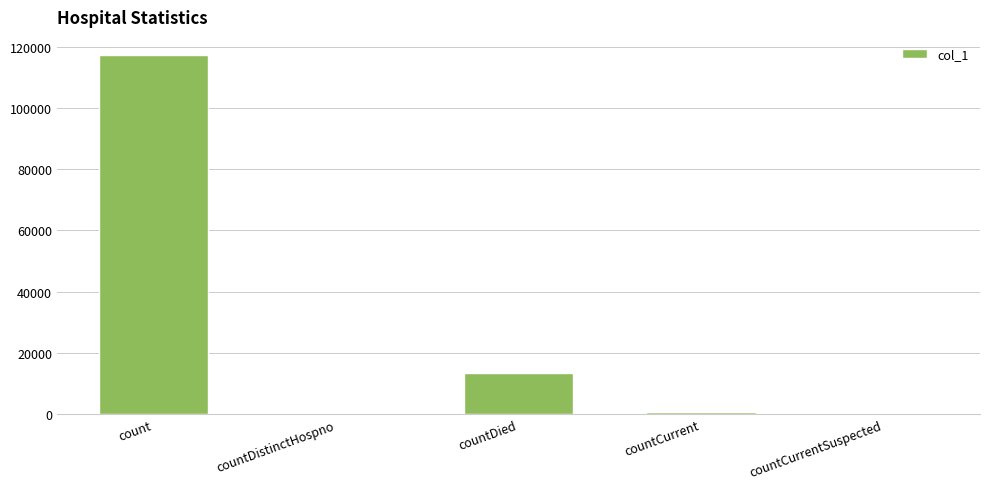

What is the change in value from count to countDied?

-103770